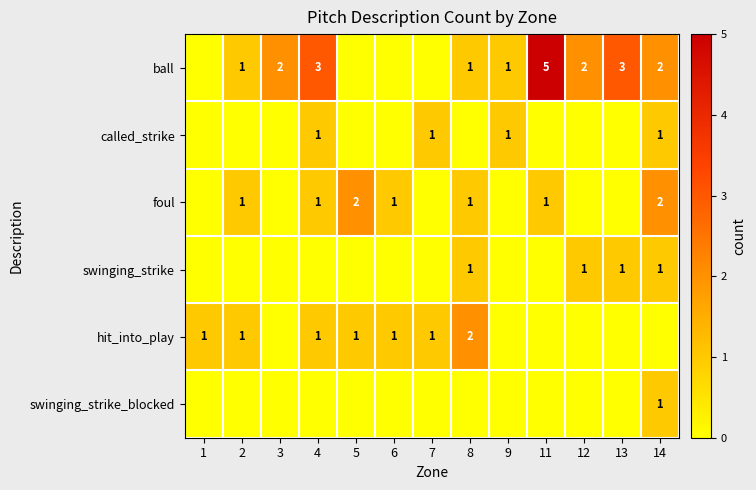

Is it true that ball equals 1 at 14?

False